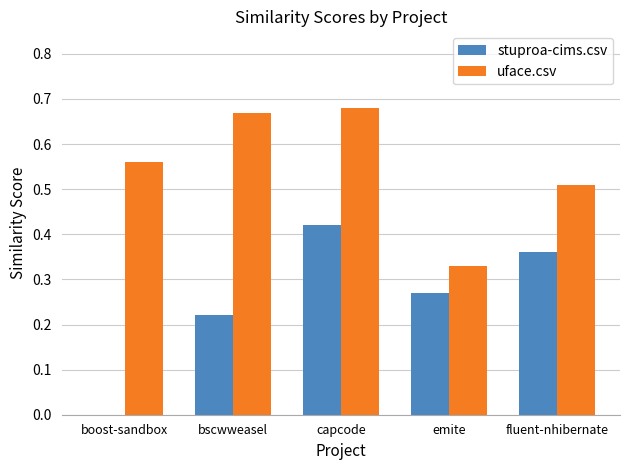

The value of uface.csv at emite is 0.5. True or false?

False